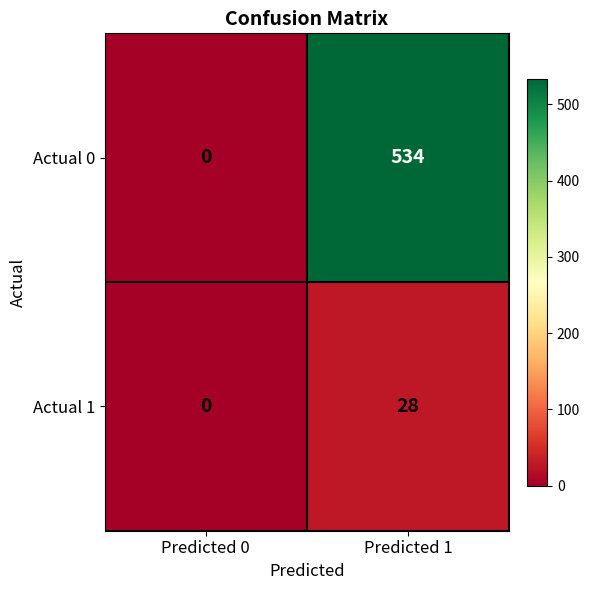

Which series has the largest range (max minus min)?

Actual 0